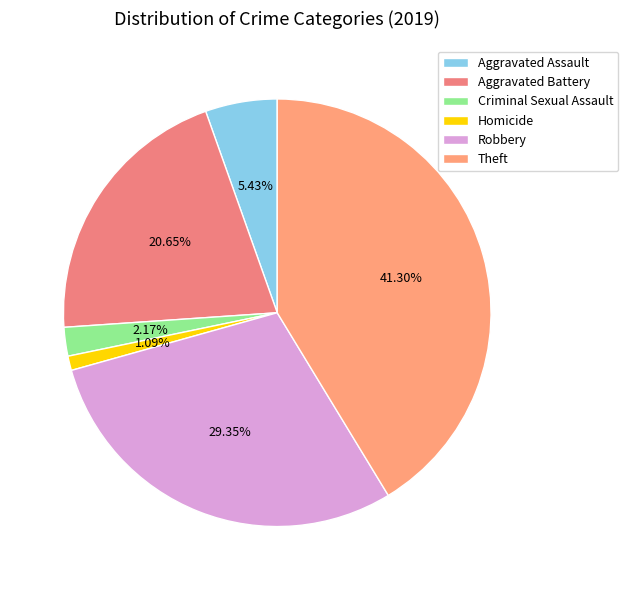

To the nearest percent, what portion does Criminal Sexual Assault represent?

2%